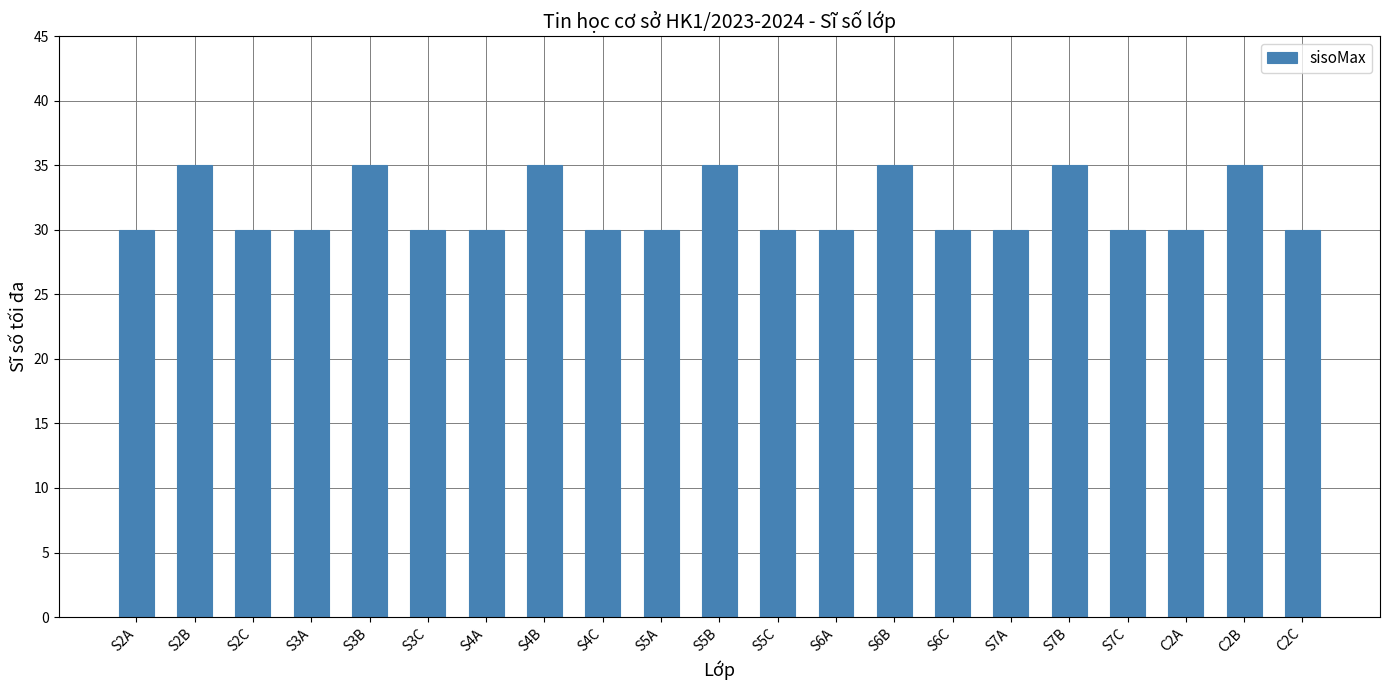

What is the average value?

32